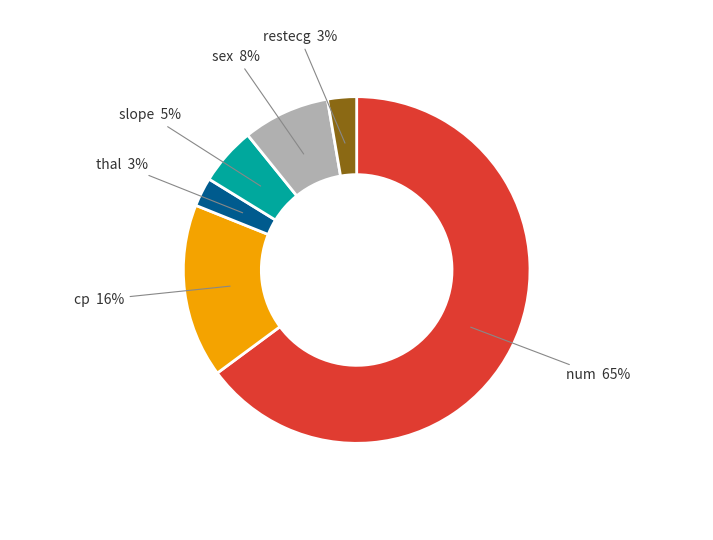

To the nearest percent, what is the difference between the largest and smallest slice percentages?

62%